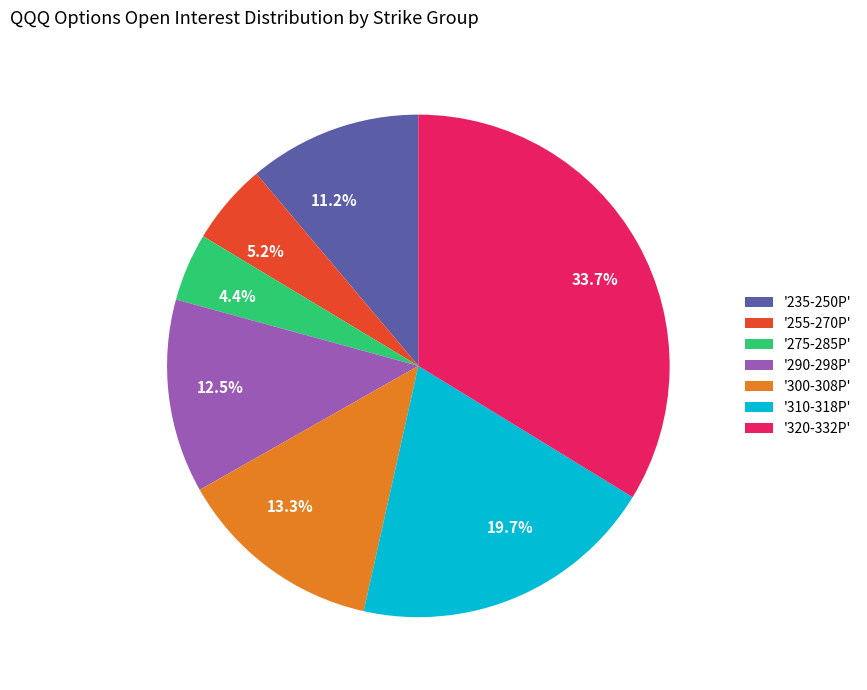

Is there a majority slice in this chart?

No